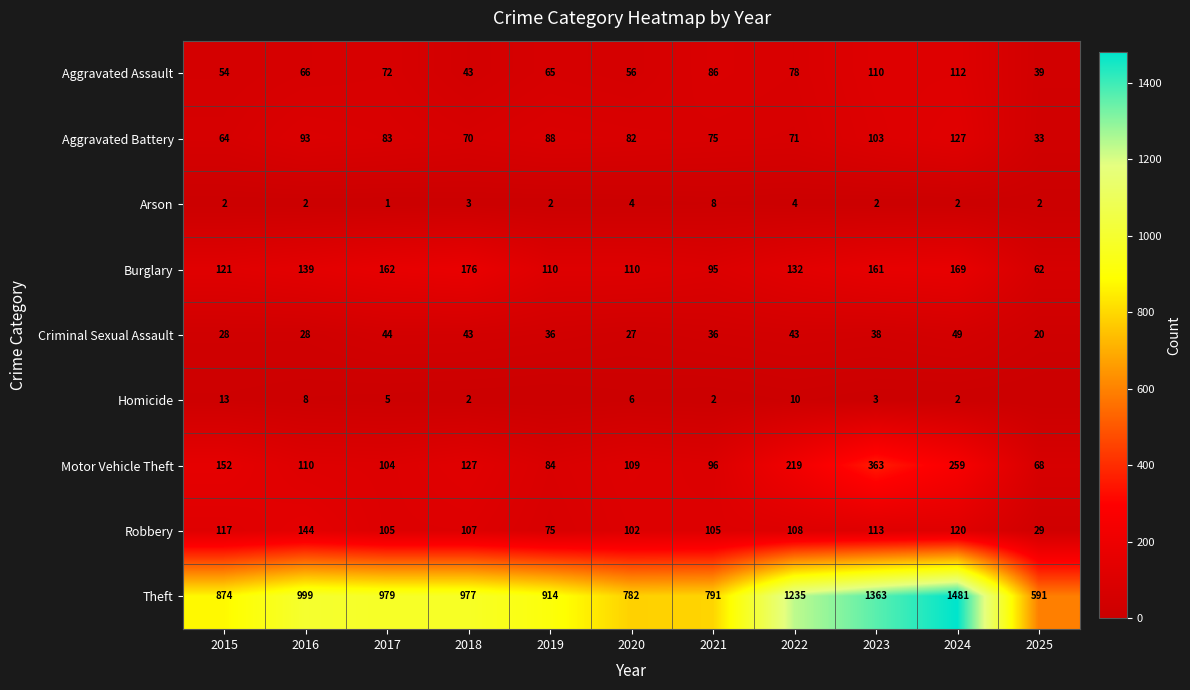

What is the total value across all series at 2023?

2256